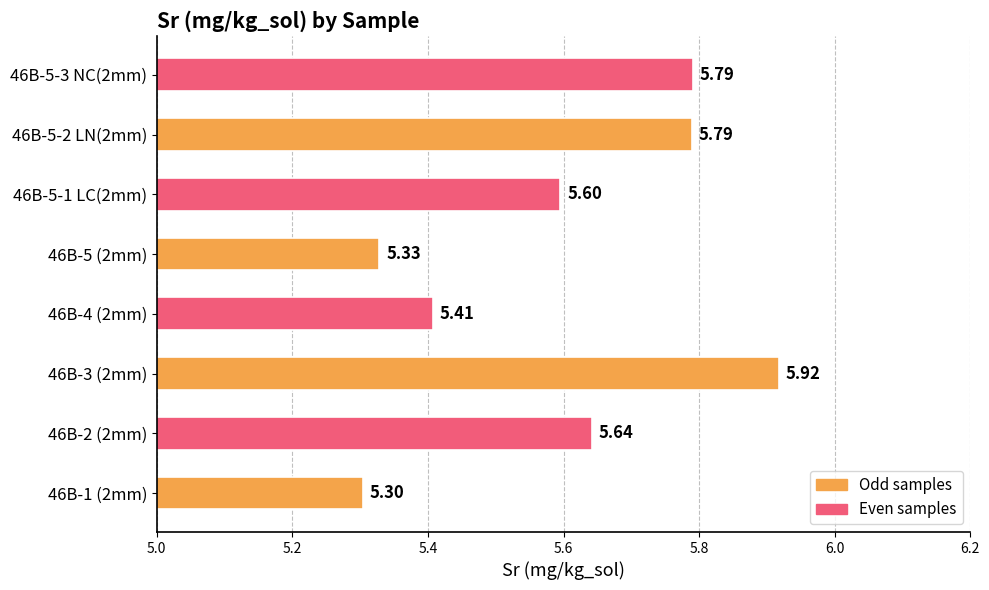

What is the sum of the values at 46B-5-1 LC(2mm) and 46B-1 (2mm)?

10.9